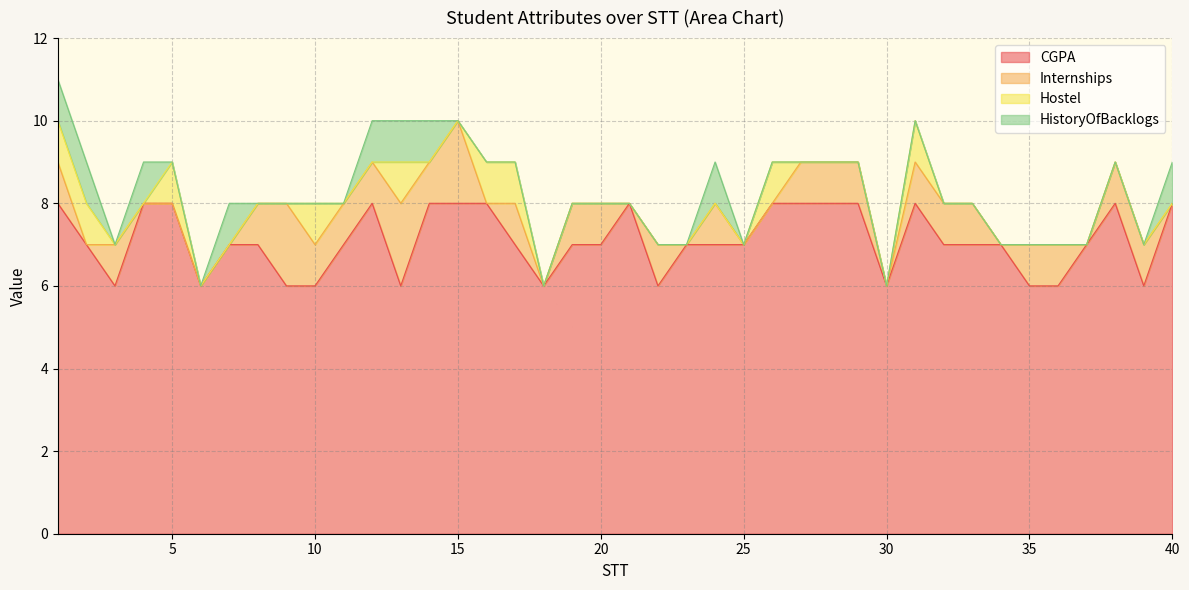

What are all the series names shown in the legend?

CGPA, Internships, Hostel, HistoryOfBacklogs